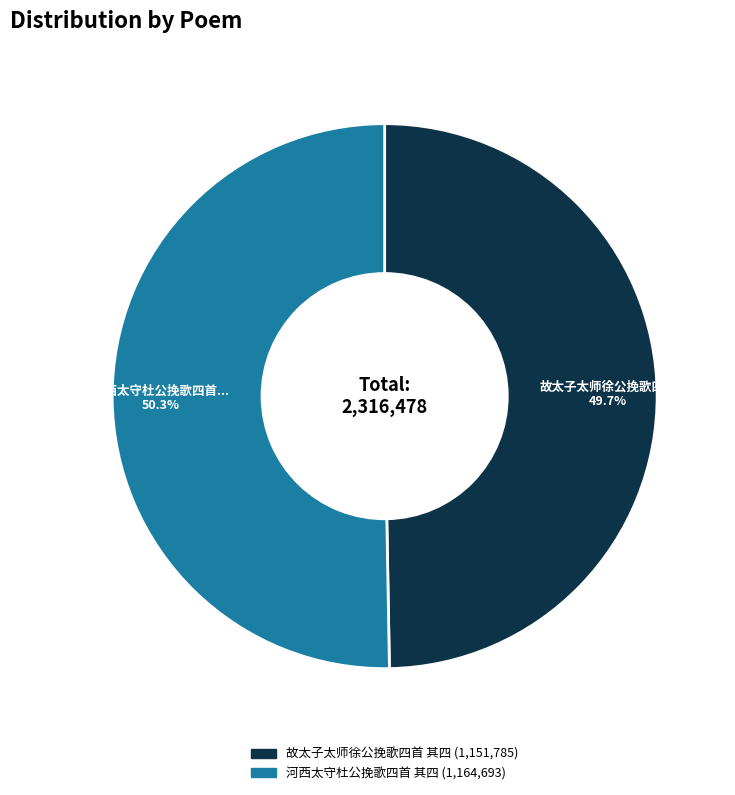

Which has a higher value, 河西太守杜公挽歌四首 其四 or 故太子太师徐公挽歌四首 其四?

河西太守杜公挽歌四首 其四